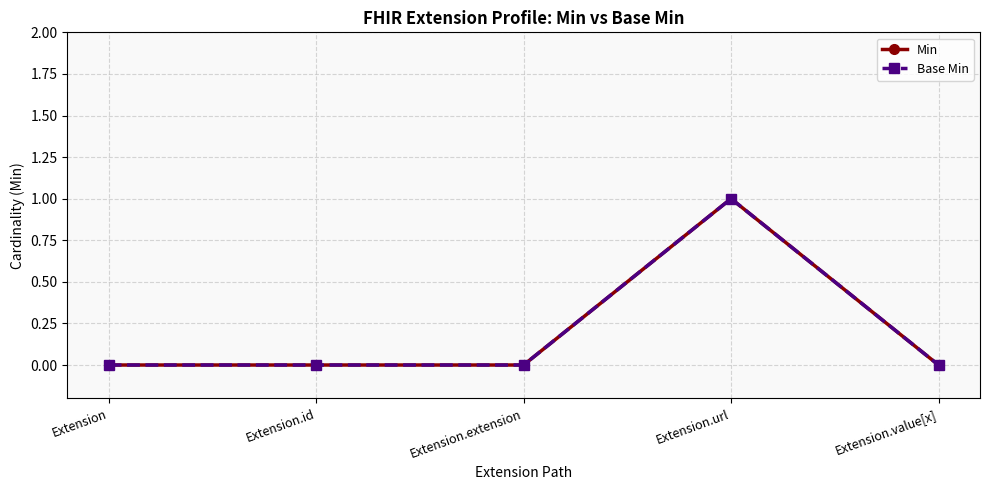

Reading right to left, extract all data points from this chart.

Min: 0	1	0	0	0
Base Min: 0	1	0	0	0